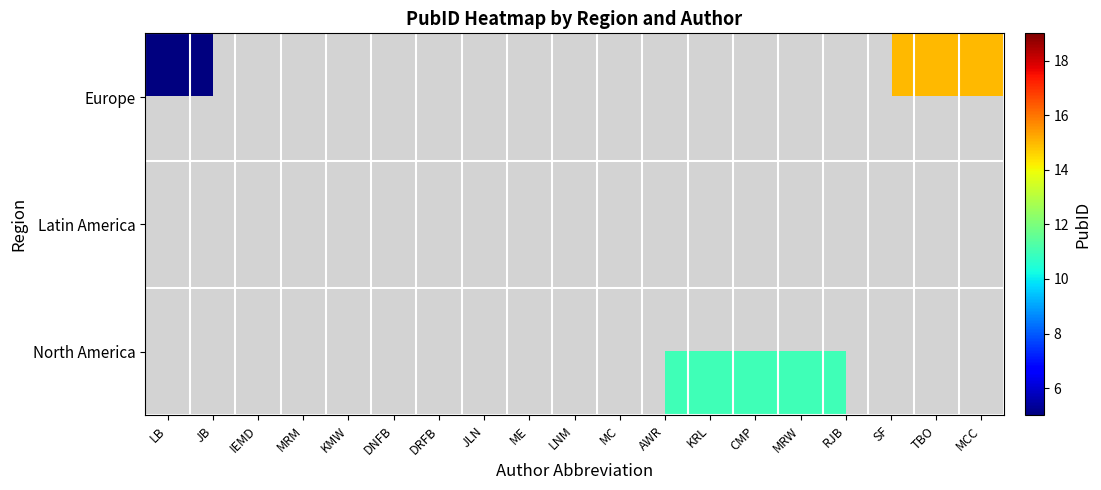

At how many categories does at least one series exceed 14?

3